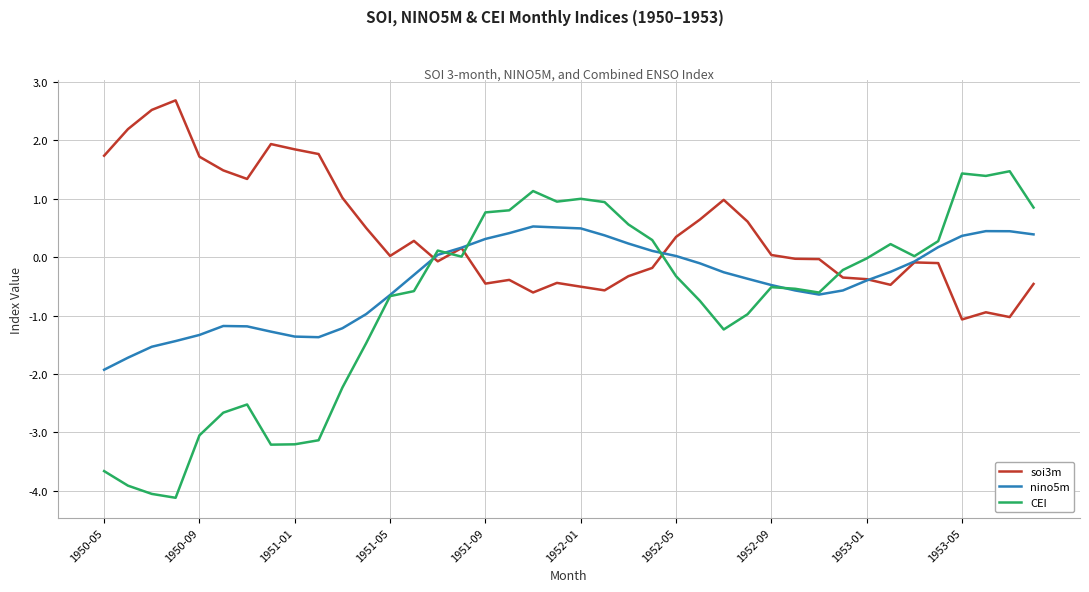

What is the lowest value of the nino5m series?

-1.9